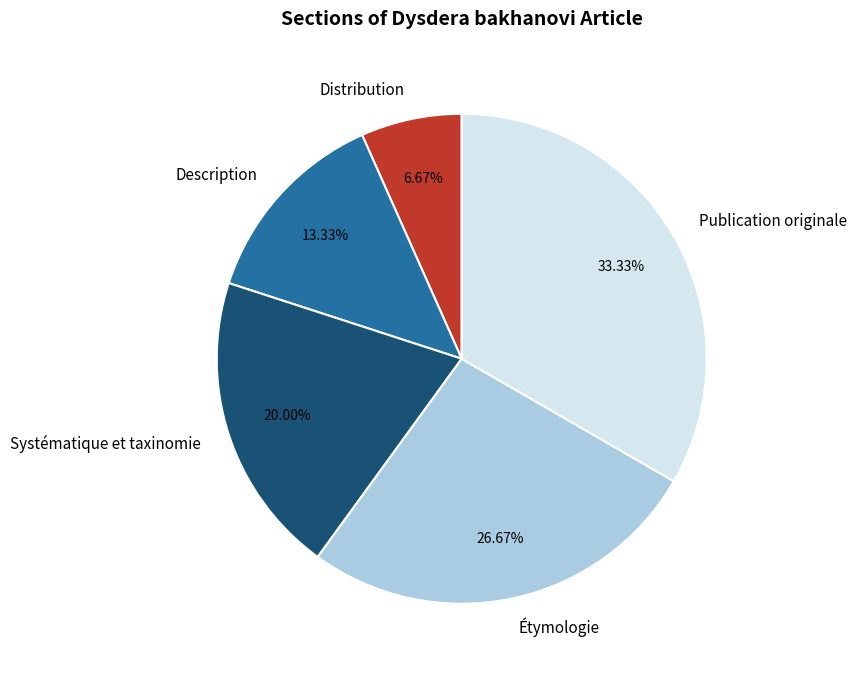

Is Description the majority of the pie?

No